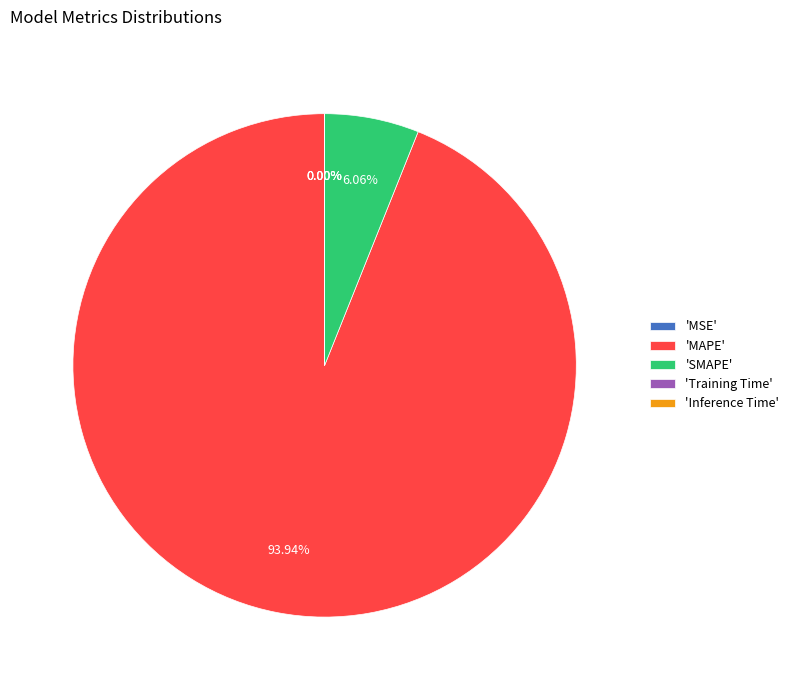

Which slice is the largest?

'MAPE'